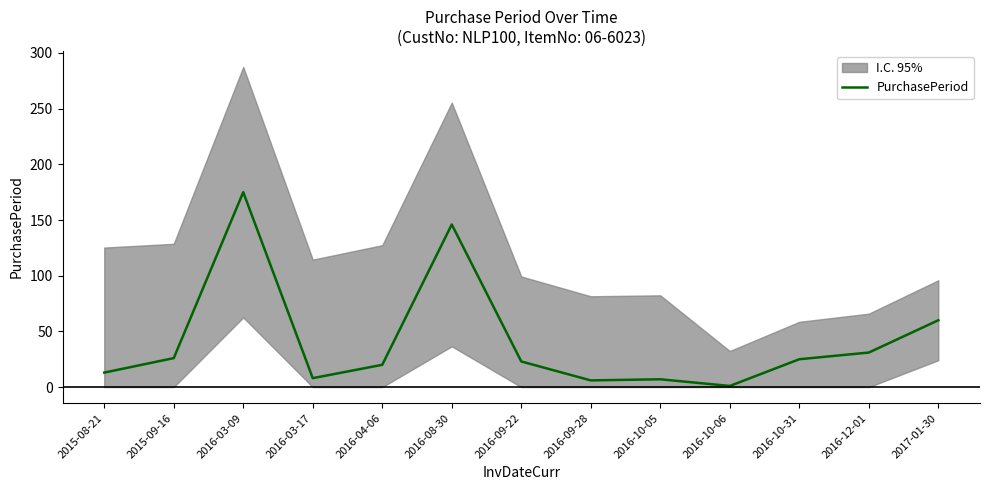

What is the maximum value for PurchasePeriod?

175